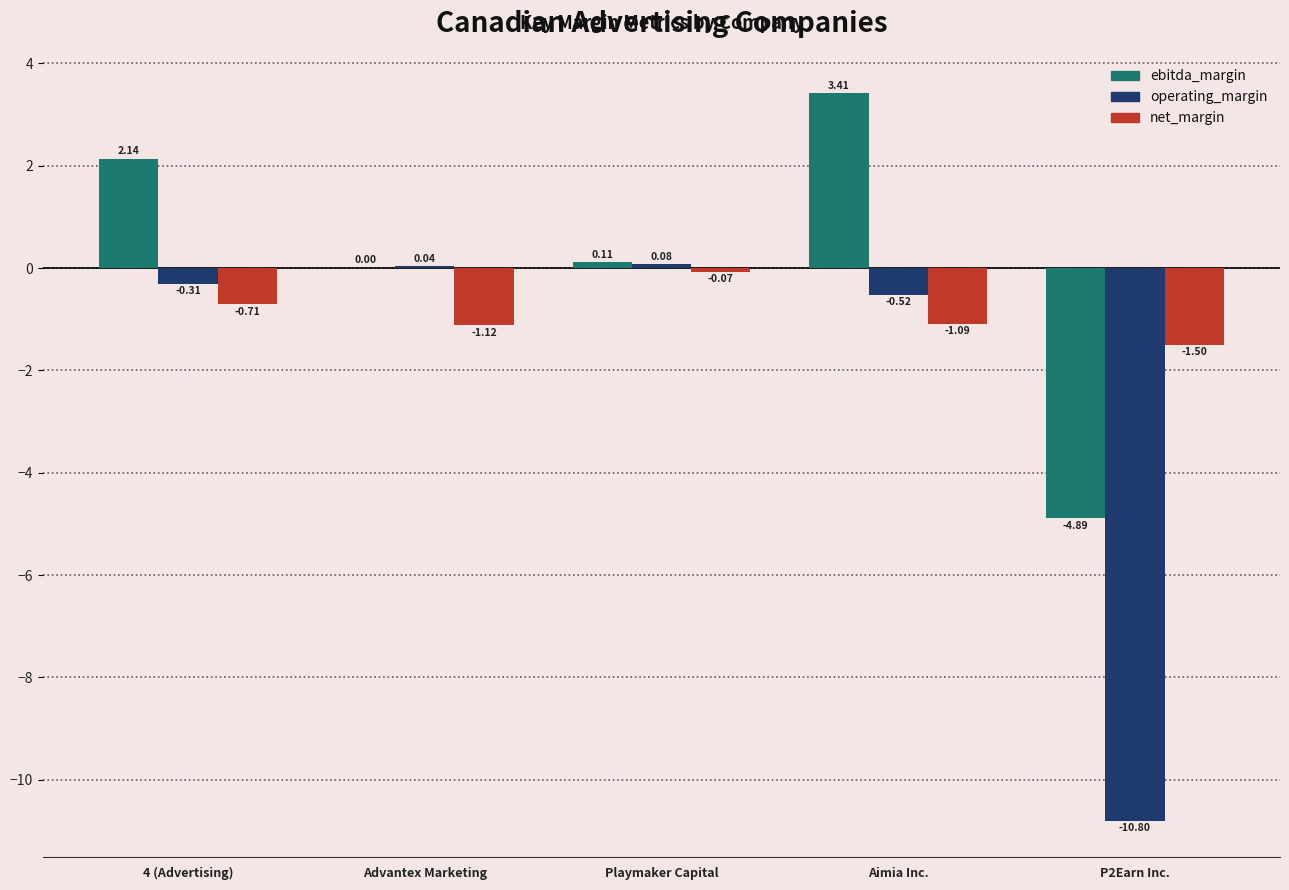

What is the sum of all operating_margin values?

-11.5